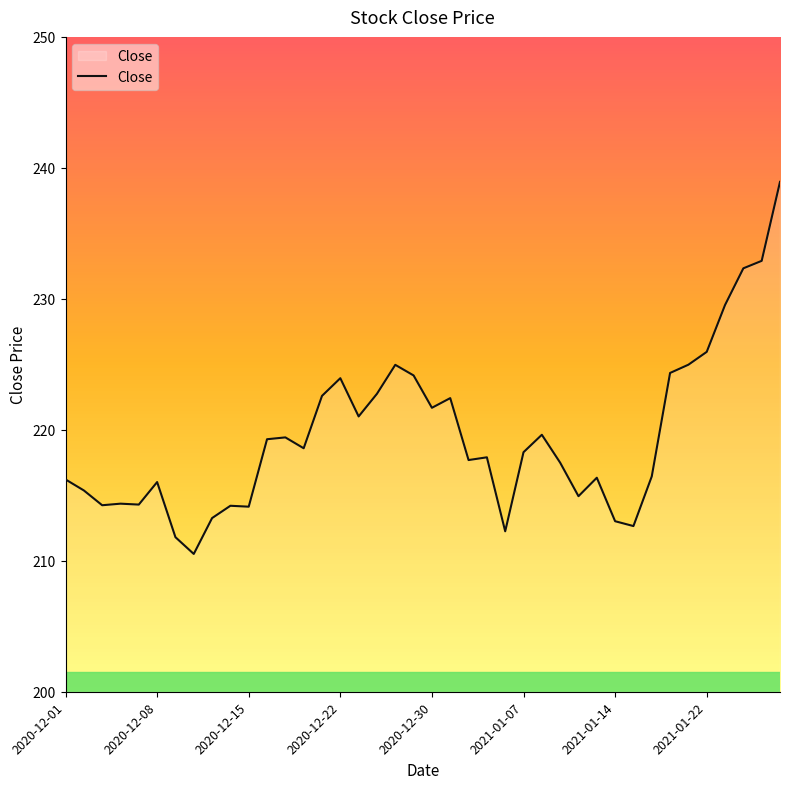

What is the difference between the maximum and minimum values?

28.4